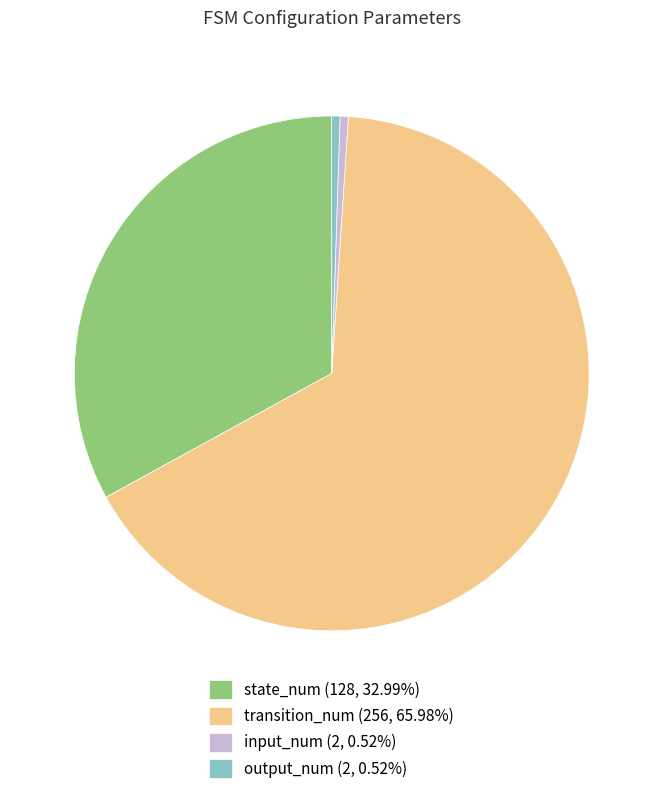

Is there any slice that represents more than half of the pie?

Yes